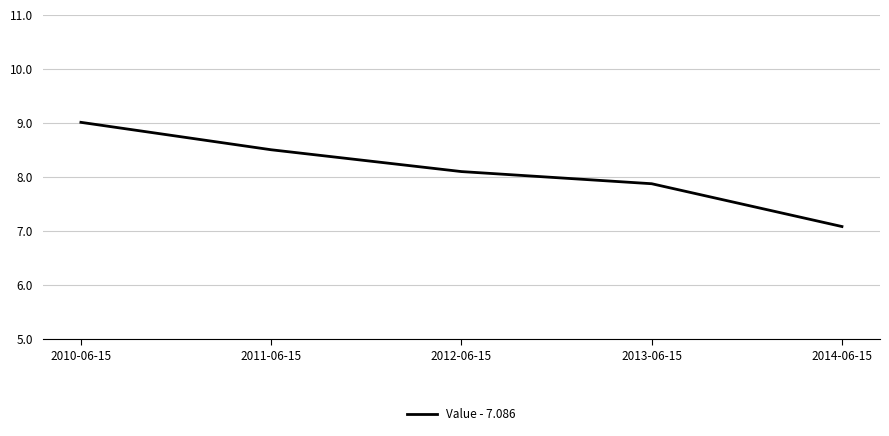

What is the ratio of the value at 2012-06-15 to the value at 2010-06-15?

0.9